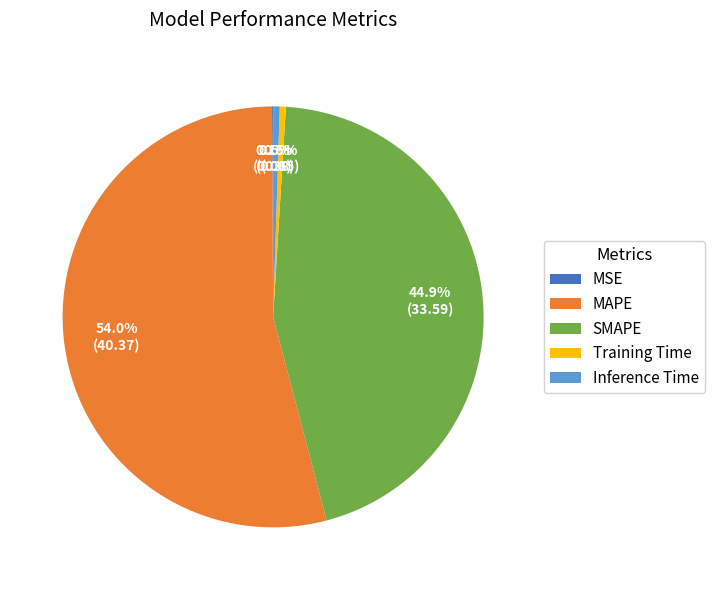

What is the total percentage of Inference Time and Training Time?

1.0%